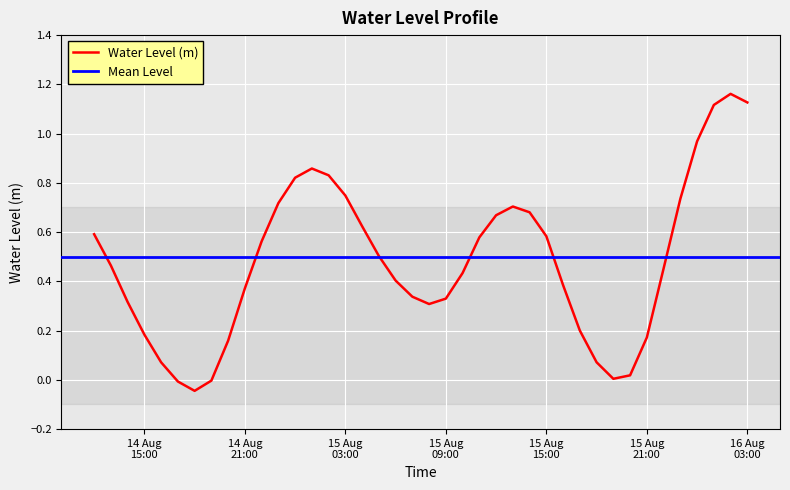

True or false: the data has more than 0 interior local peaks.

True